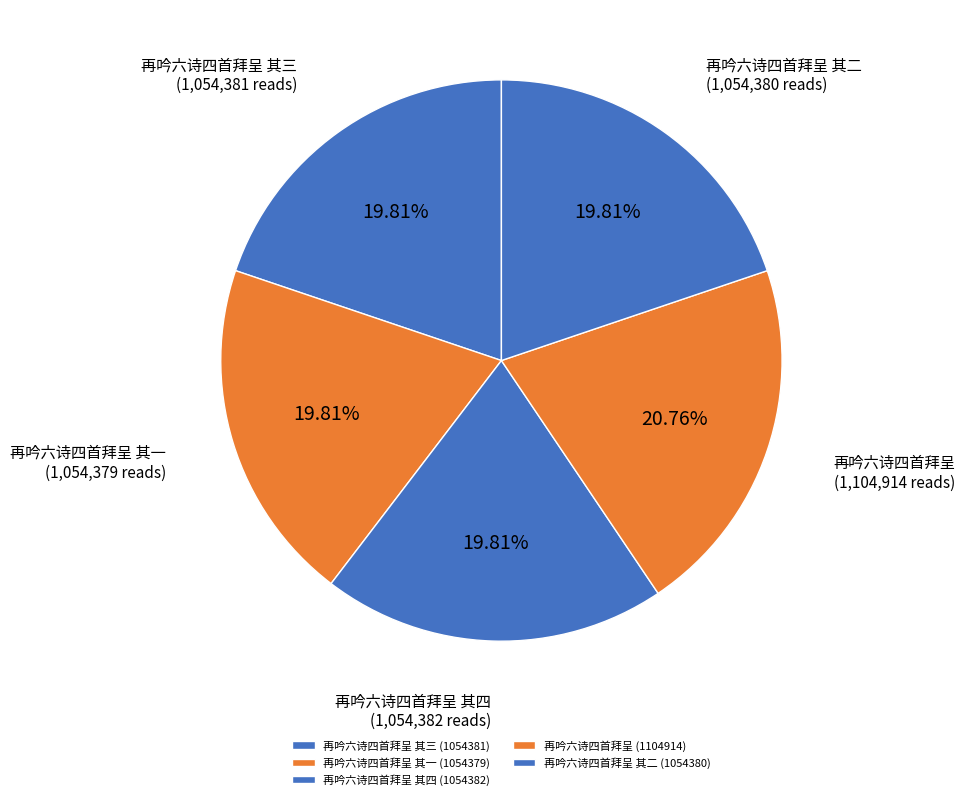

To the nearest percent, what is the average slice percentage?

20%